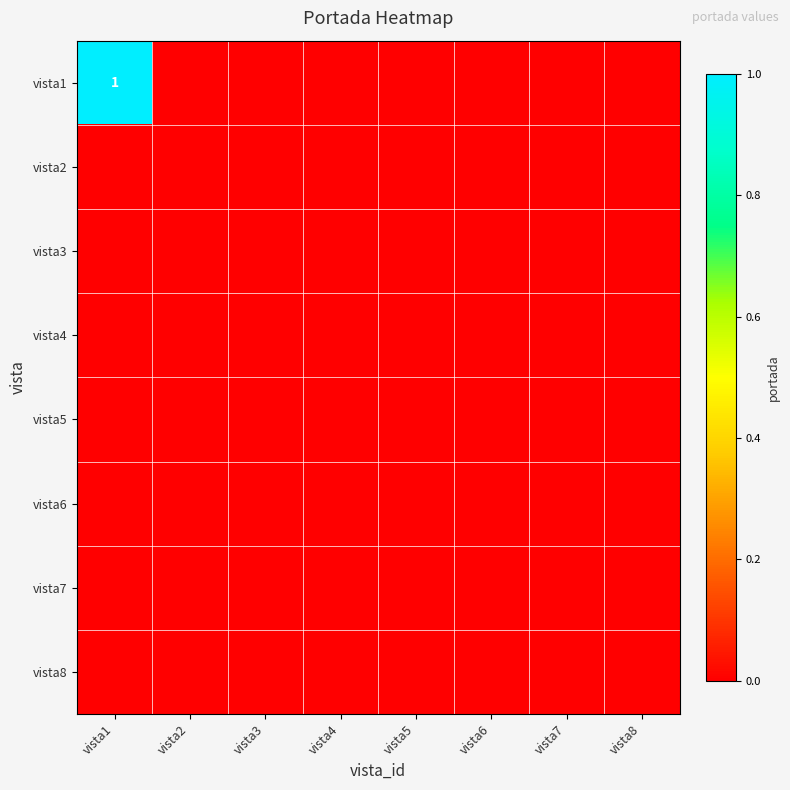

Is the value of vista1 at vista7 greater than the value of vista2 at vista8?

No